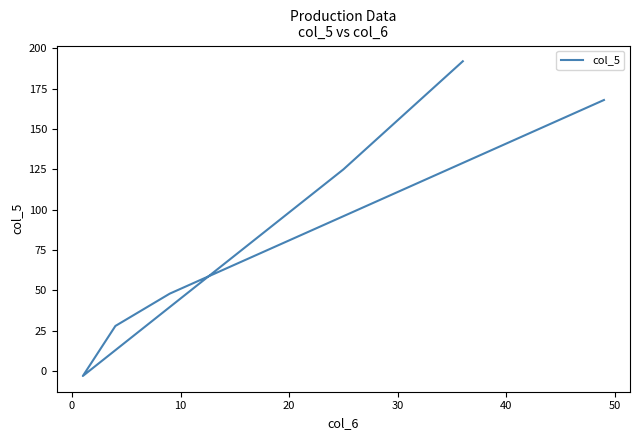

What is the difference between the maximum and minimum values?

195